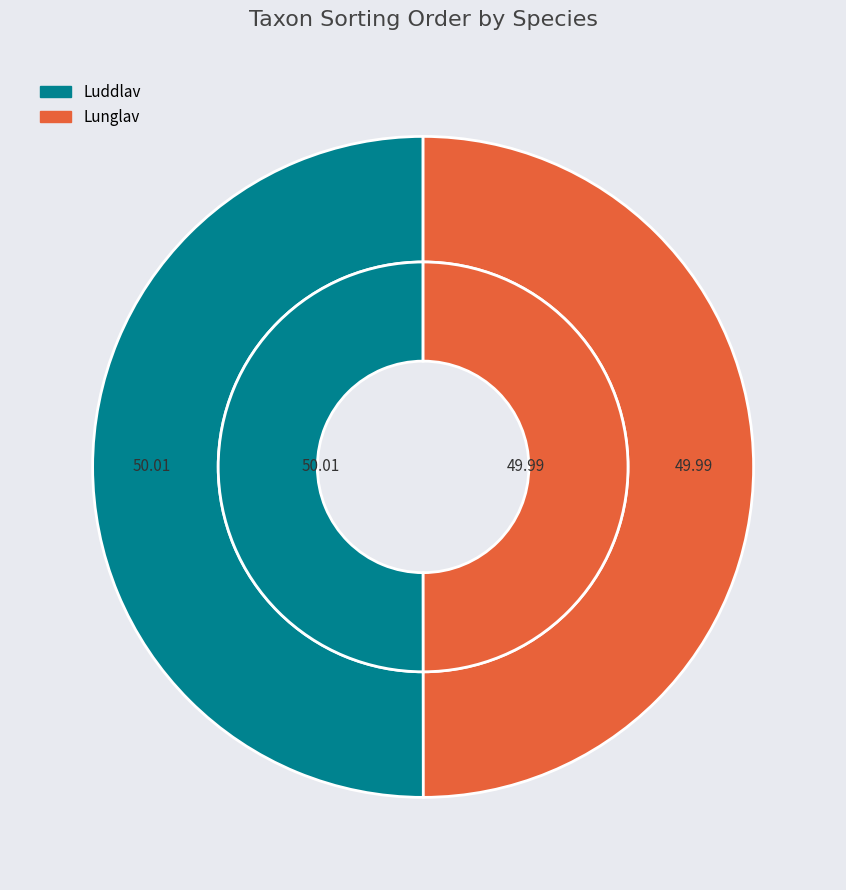

Which has a higher value, Luddlav or Lunglav?

Luddlav